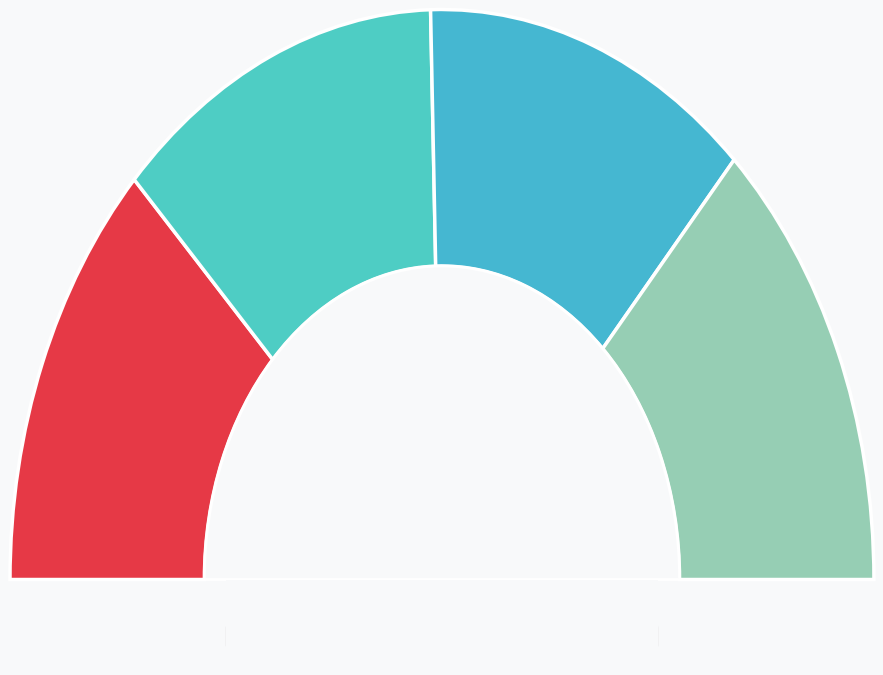

To the nearest percent, what percentage of the pie is 1D+1P?

25%